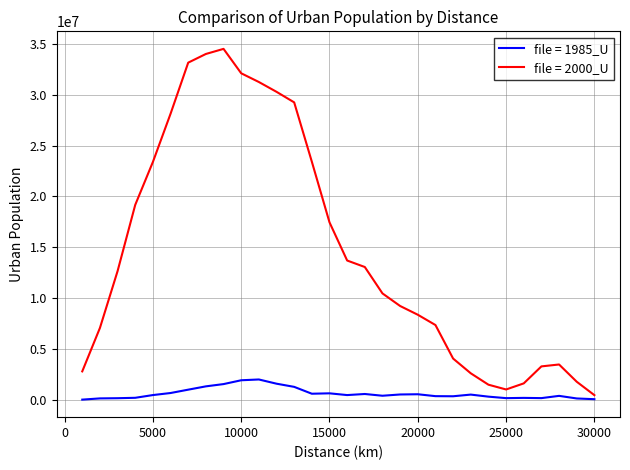

Which series has the widest spread of values?

file = 2000_U